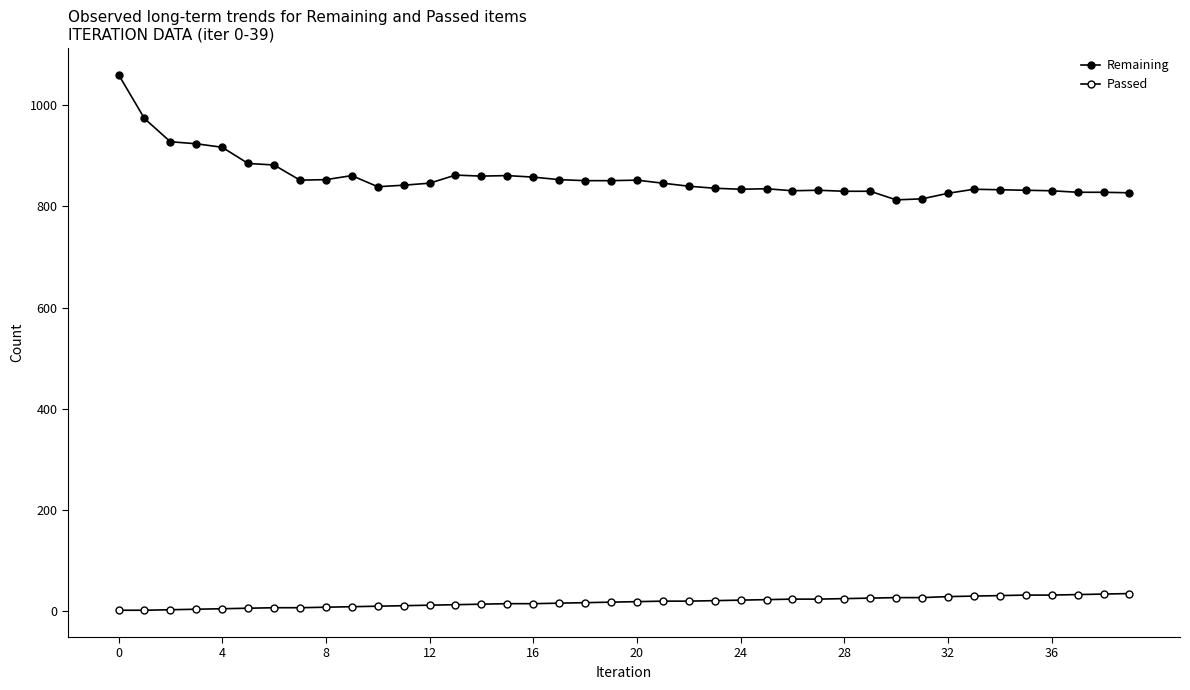

How many series are shown in this chart?

2